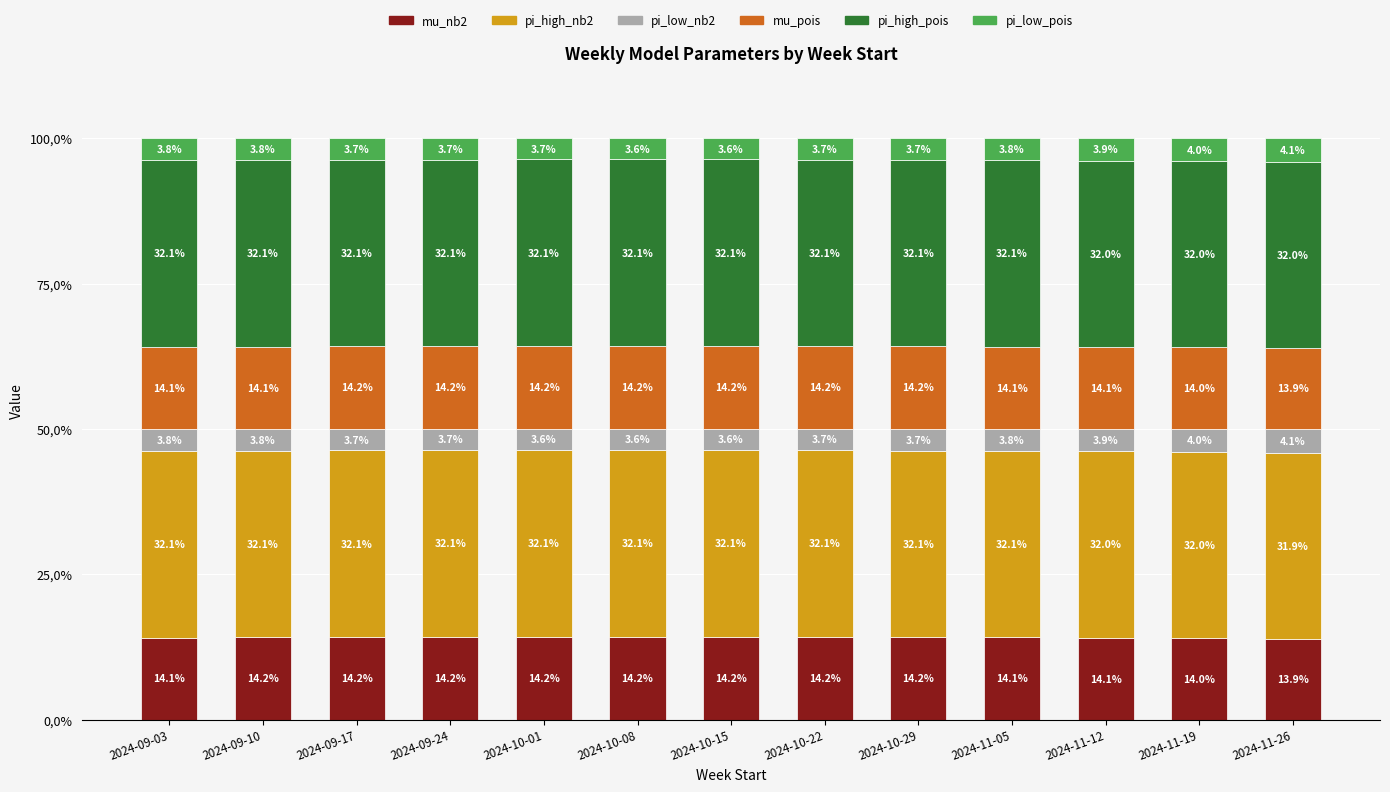

Which series has the largest total across all categories?

pi_high_nb2